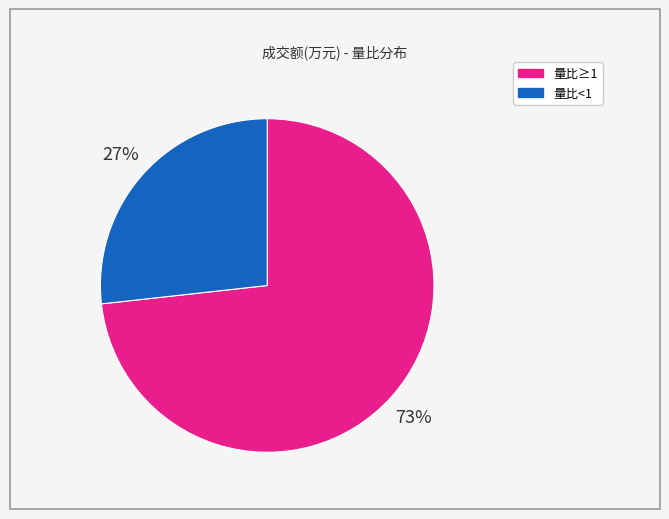

Is there any slice that represents more than half of the pie?

Yes